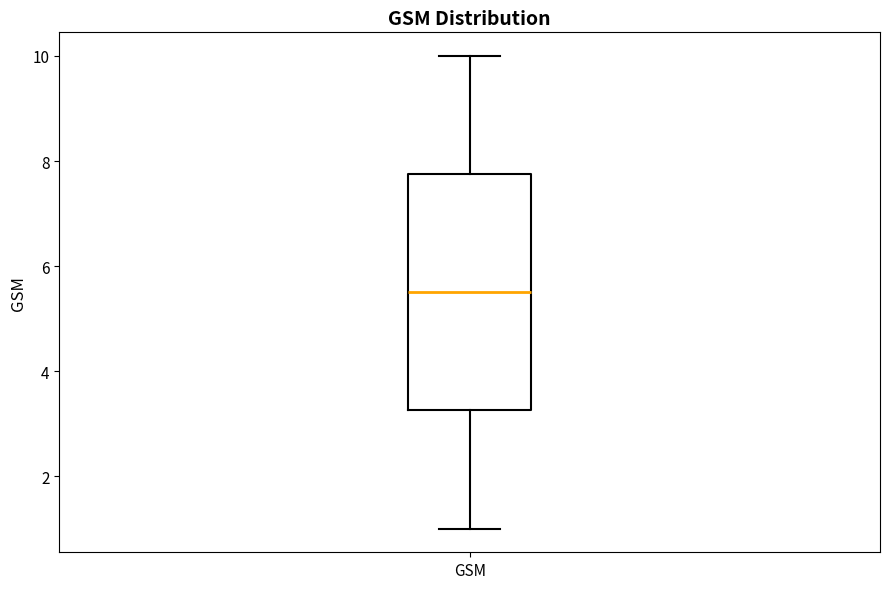

Transcribe this box plot: give where the median line is, the range the box spans, and where the two whiskers end, as read against the y-axis. The values are not printed on the chart, so give them approximately, as read against the axis.

median 5.6, box 3.2 to 7.8, whiskers 1.0 to 10.0